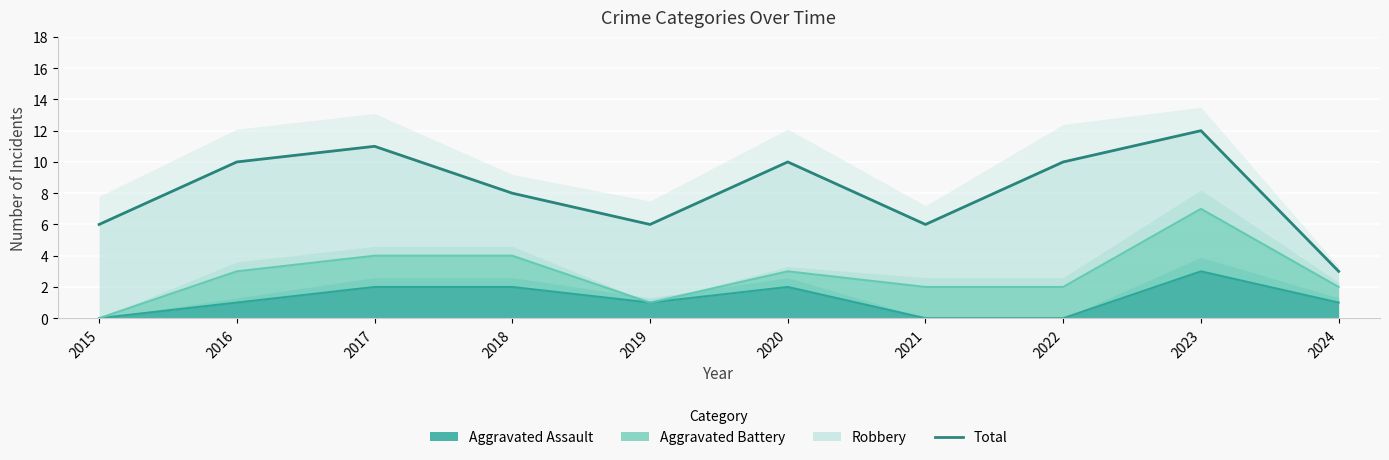

What is the value of the 3rd point from the left?

11